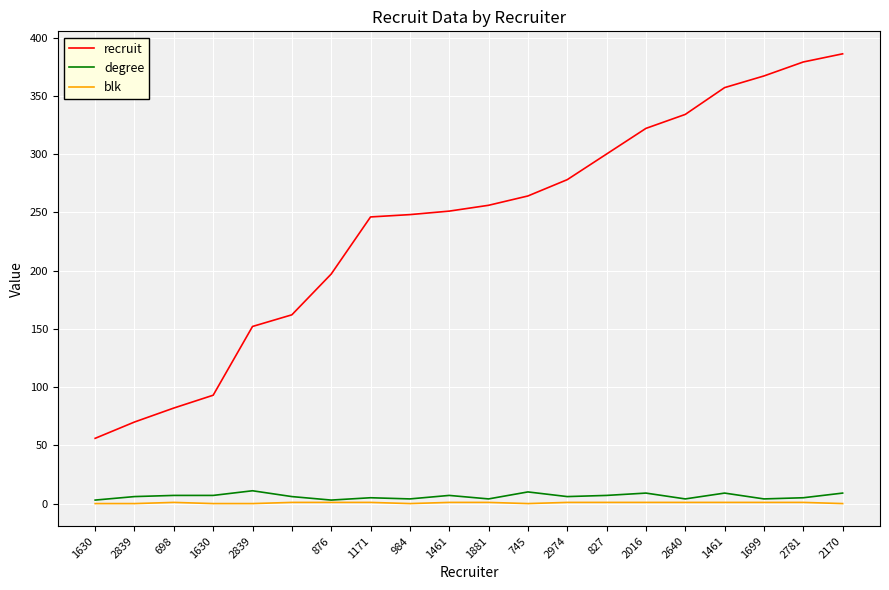

Which series has the largest range (max minus min)?

recruit